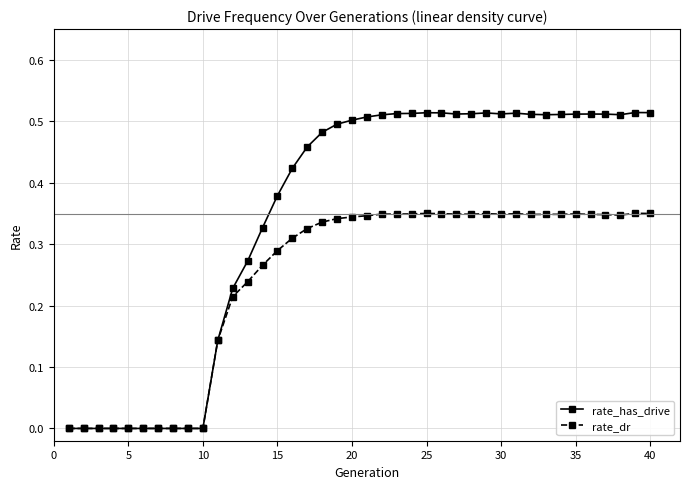

Which series has the largest total across all categories?

rate_has_drive